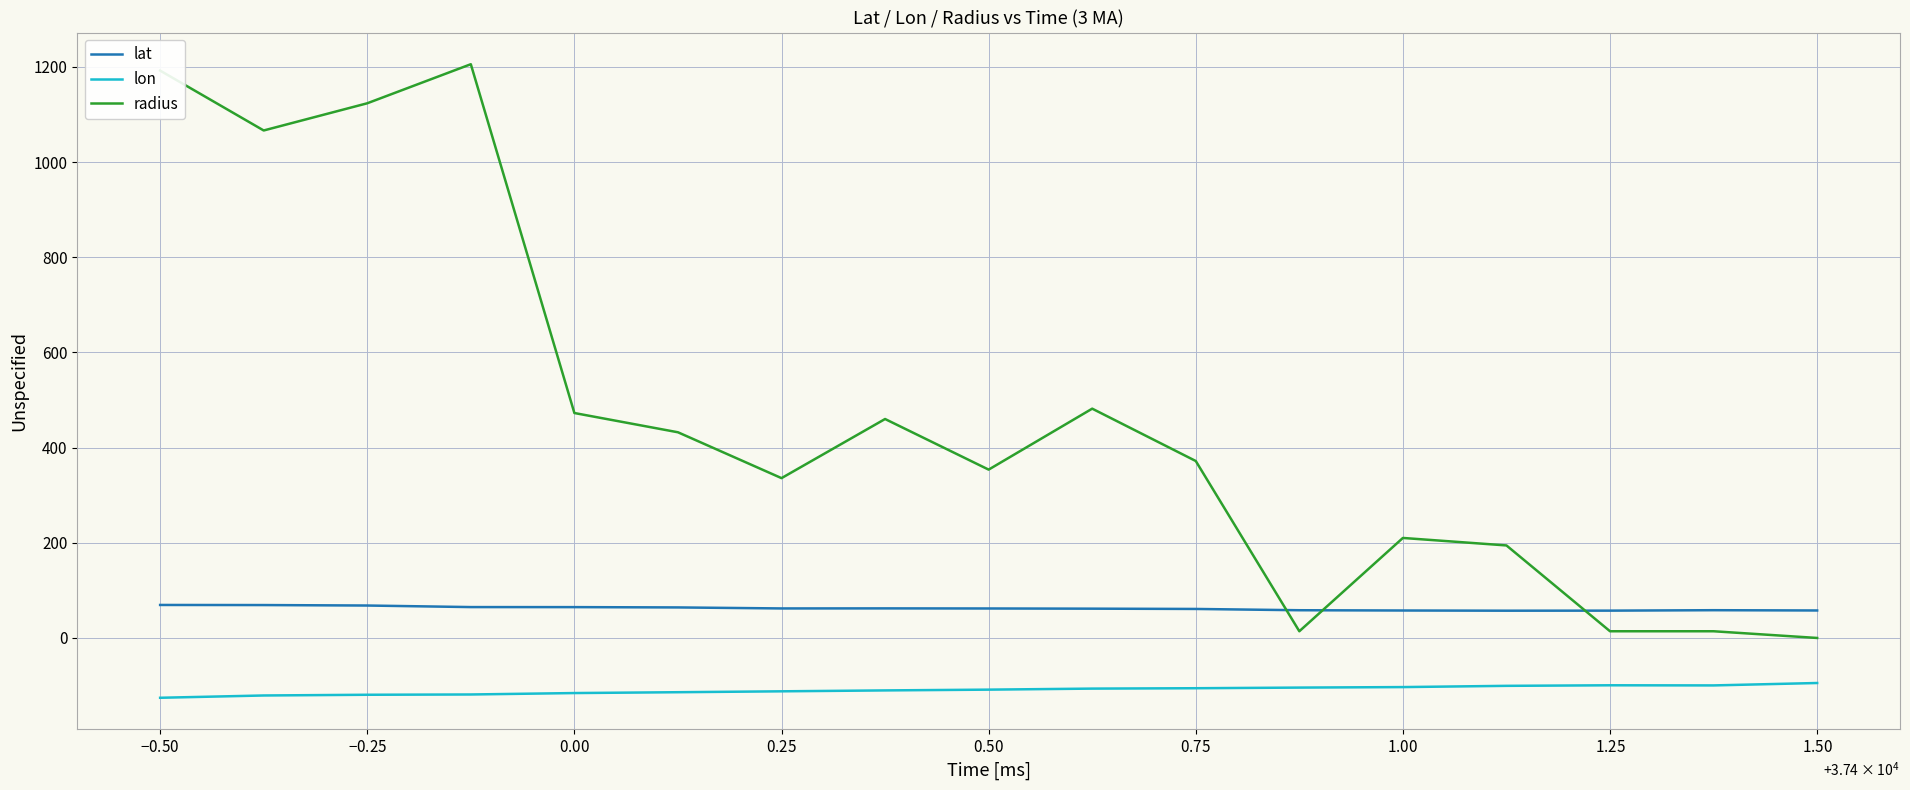

Which series has the widest spread of values?

radius